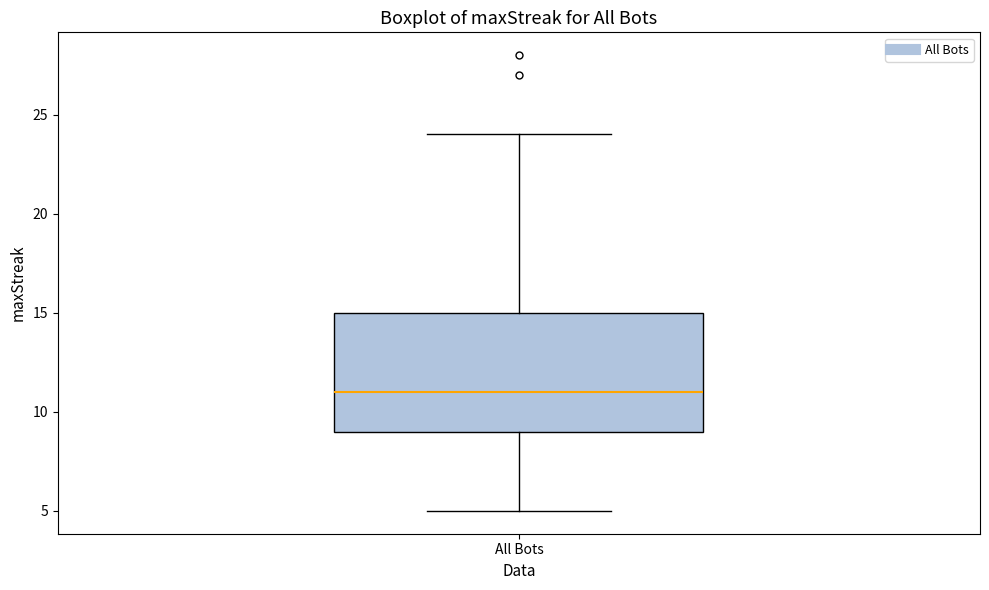

Read this box plot against the y-axis: the position of the median line, the range covered by the box, and the ends of both whiskers. The values are not printed on the chart, so give them approximately, as read against the axis.

median 11, box 9 to 15, whiskers 5 to 24